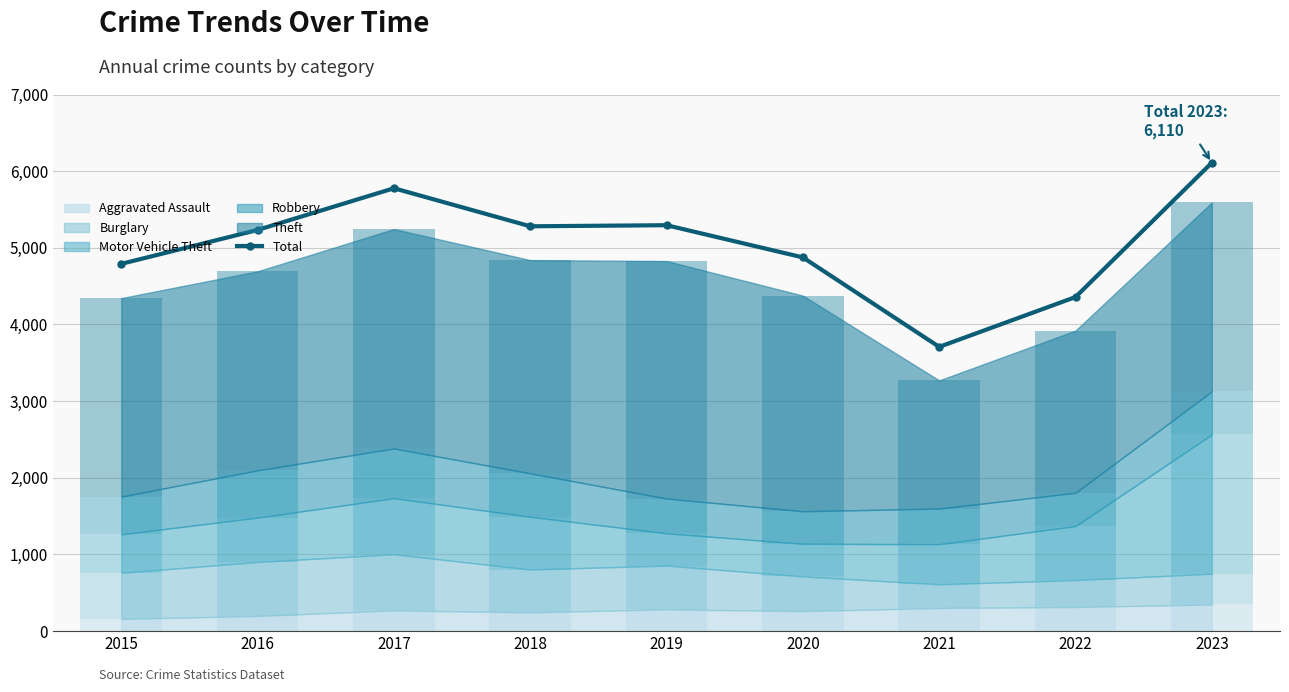

Rank the categories by value from lowest to highest.

2021, 2022, 2015, 2020, 2016, 2018, 2019, 2017, 2023